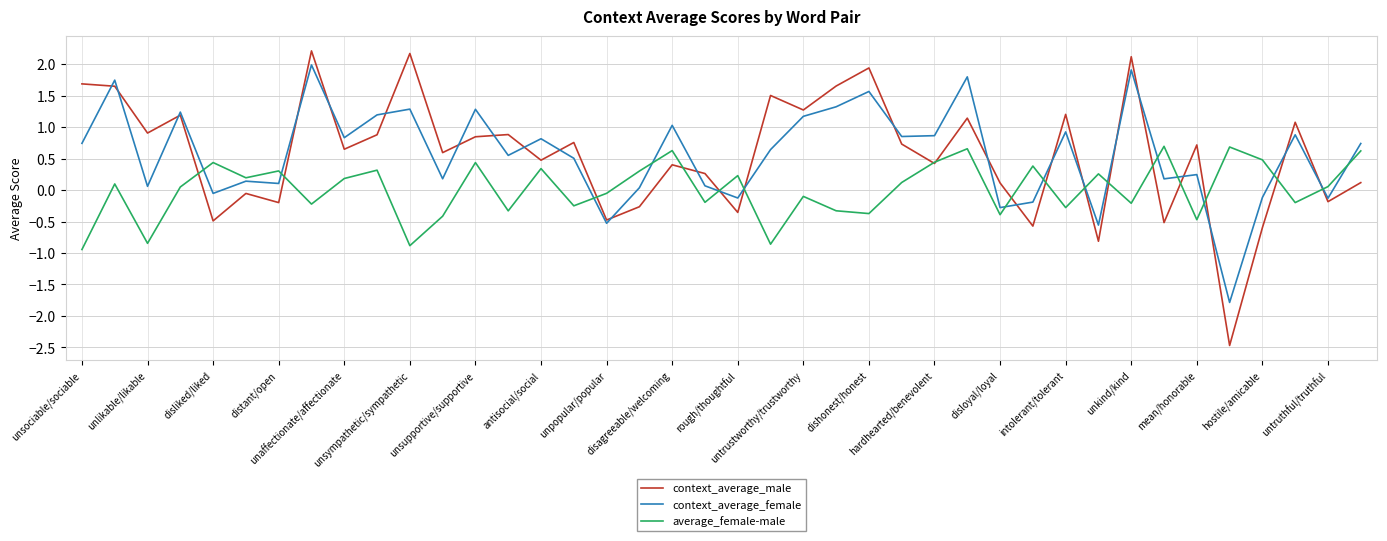

True or false: average_female-male and context_average_female intersect in this chart.

True